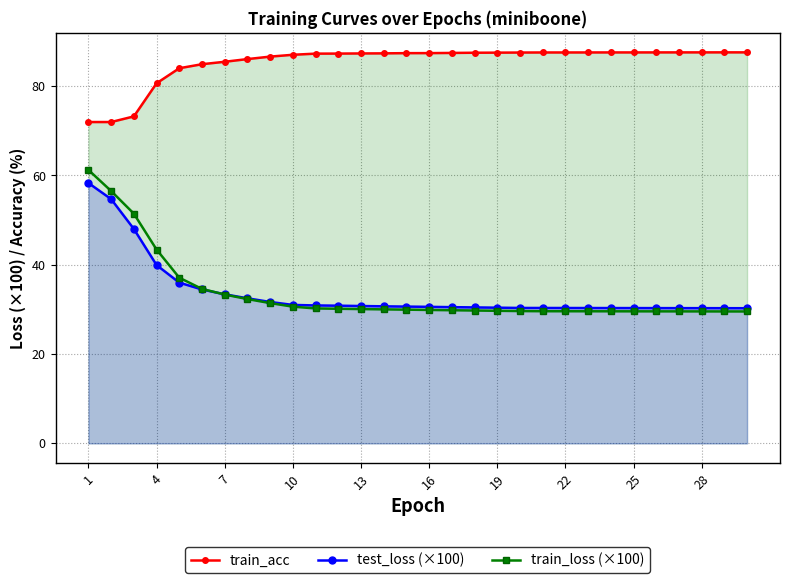

True or false: train_loss (×100) has a value of 33.3 at 7.

True